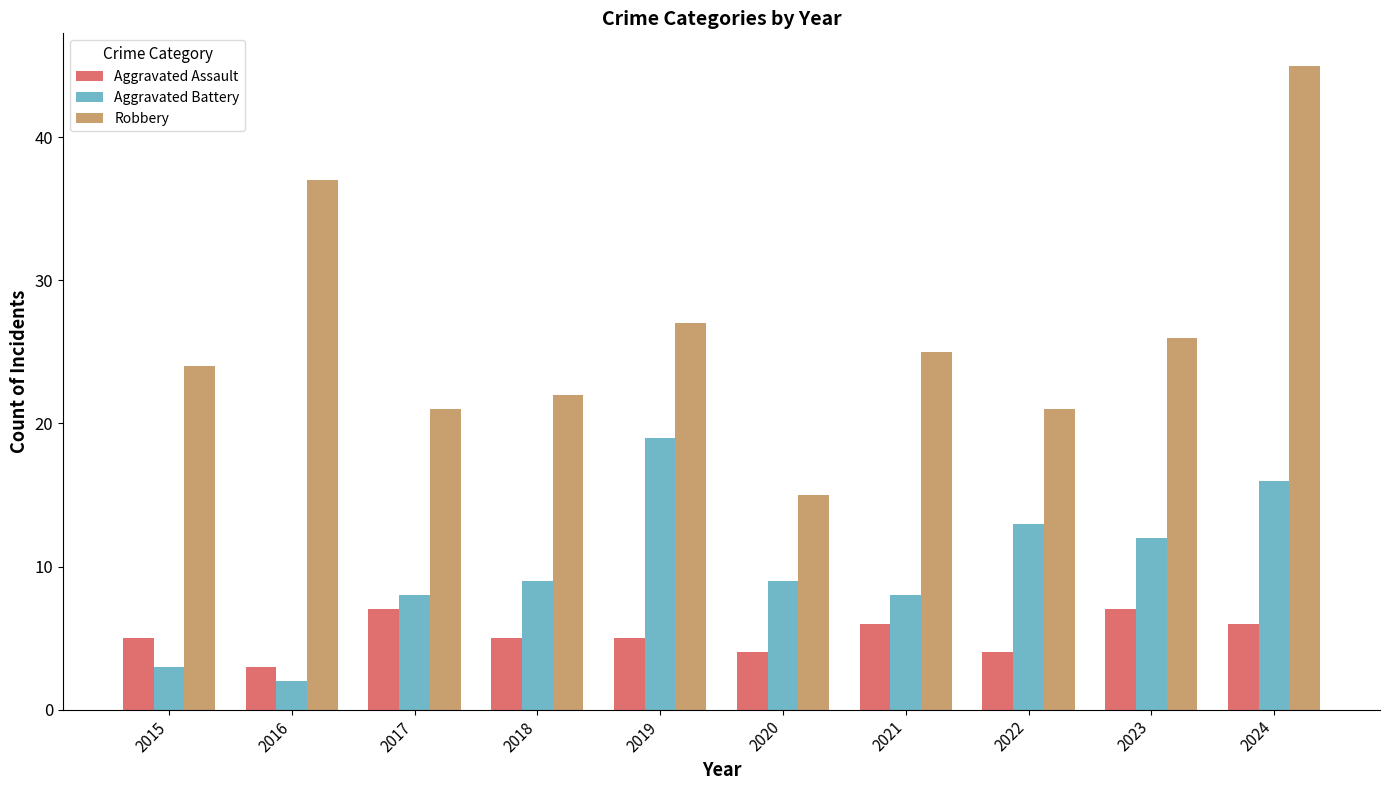

The Robbery series shows 21 at 2017. True or false?

True